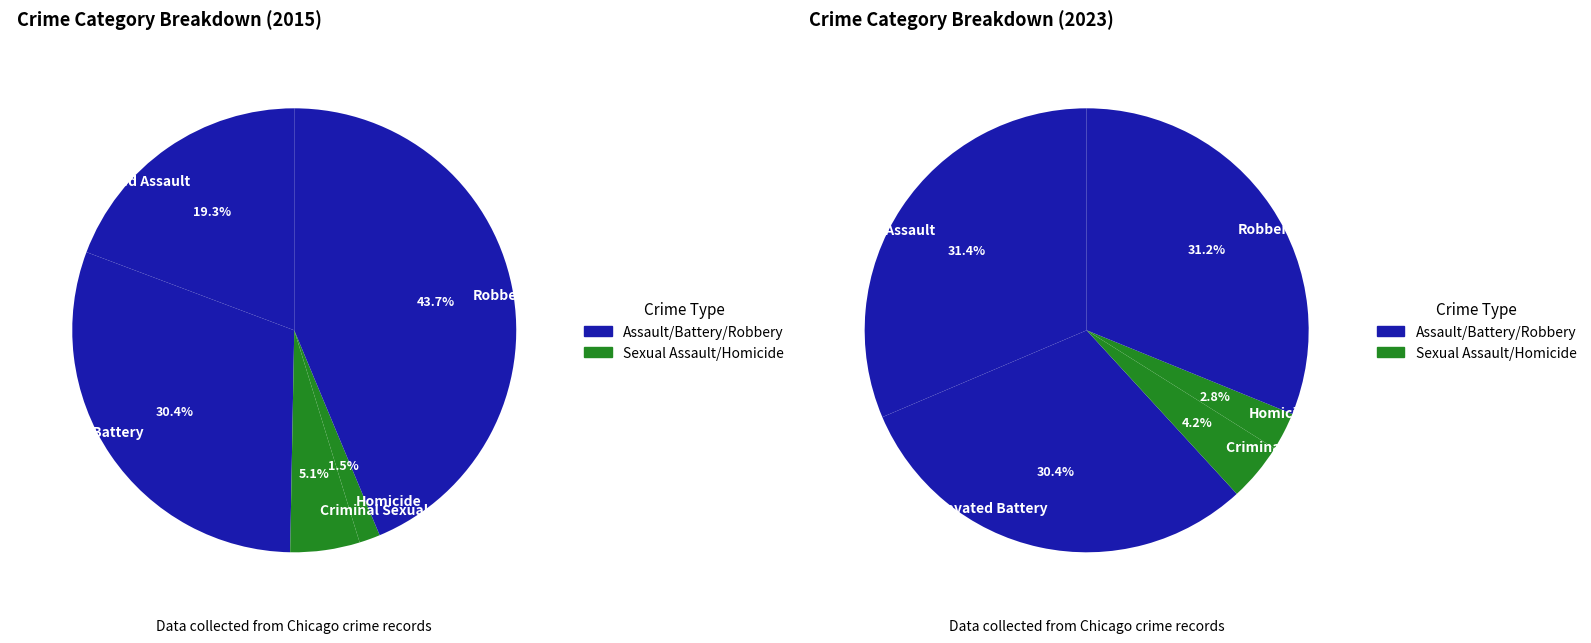

Is it true that values_2015 is 19% of the pie?

True